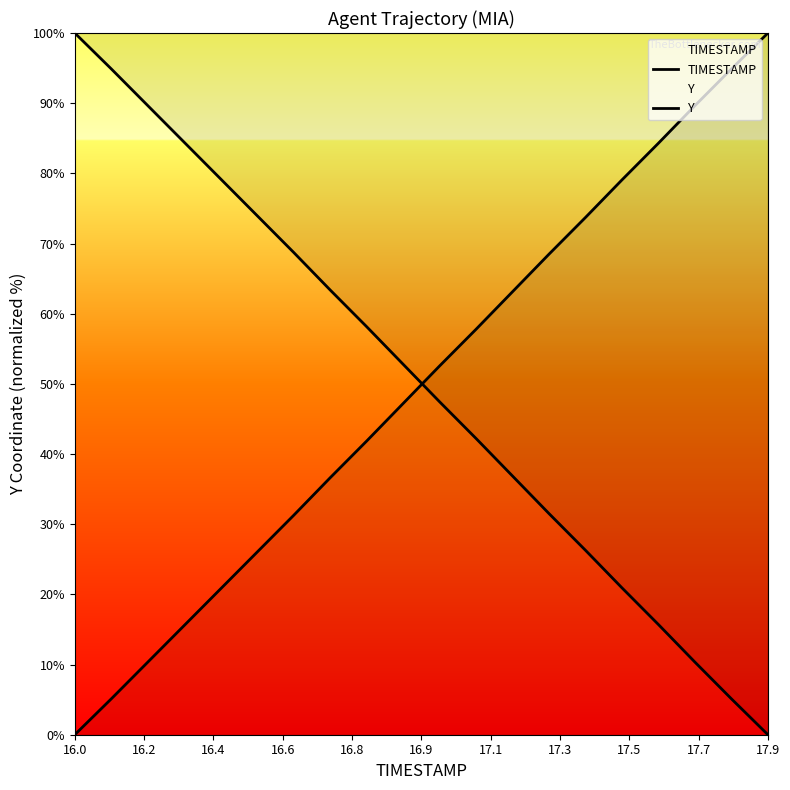

True or false: TIMESTAMP has more than 0 interior local peaks.

False